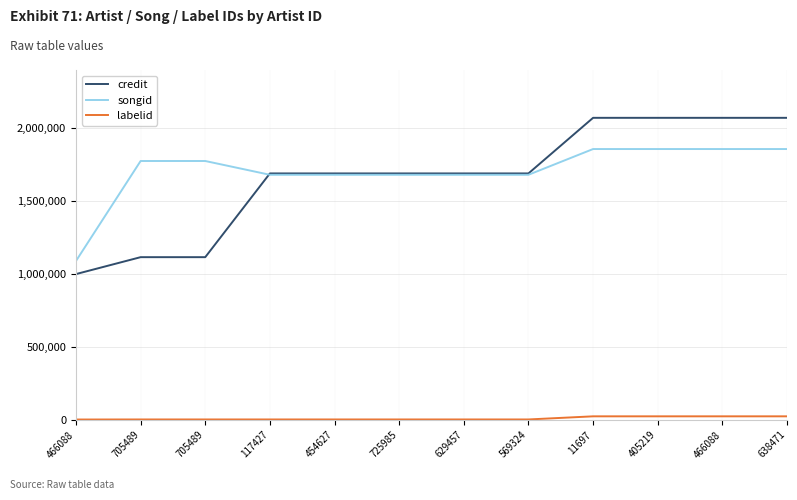

What is the sum of all credit values?

19972411